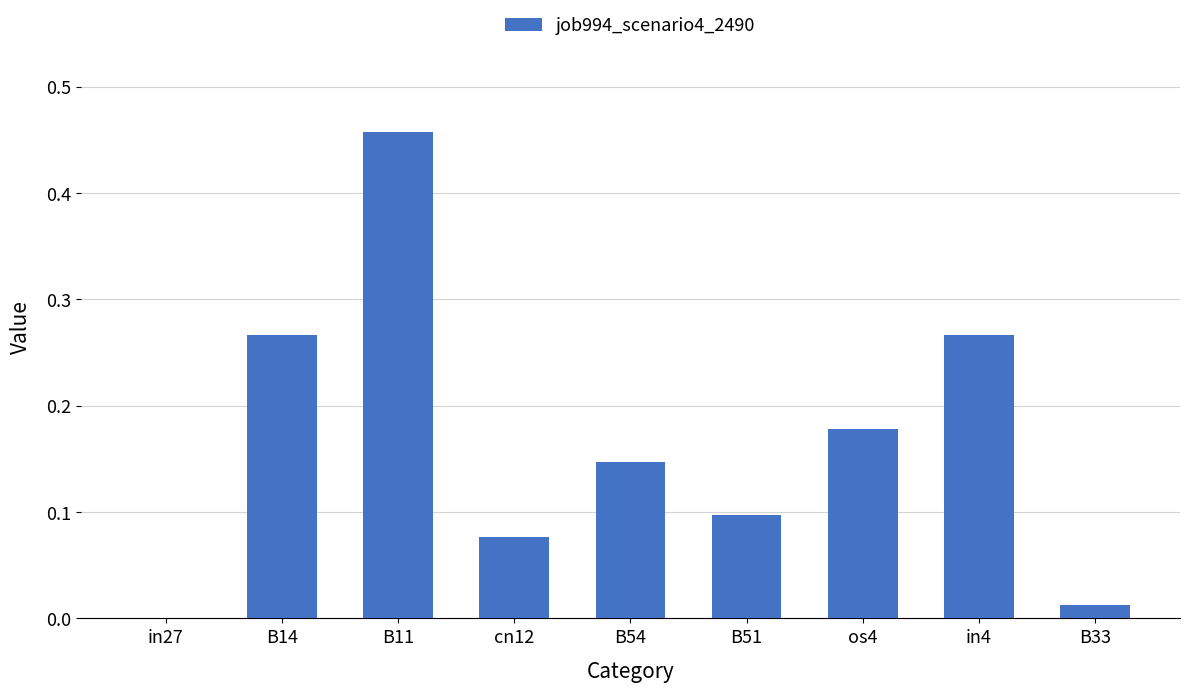

Between os4 and B11, which is larger?

B11